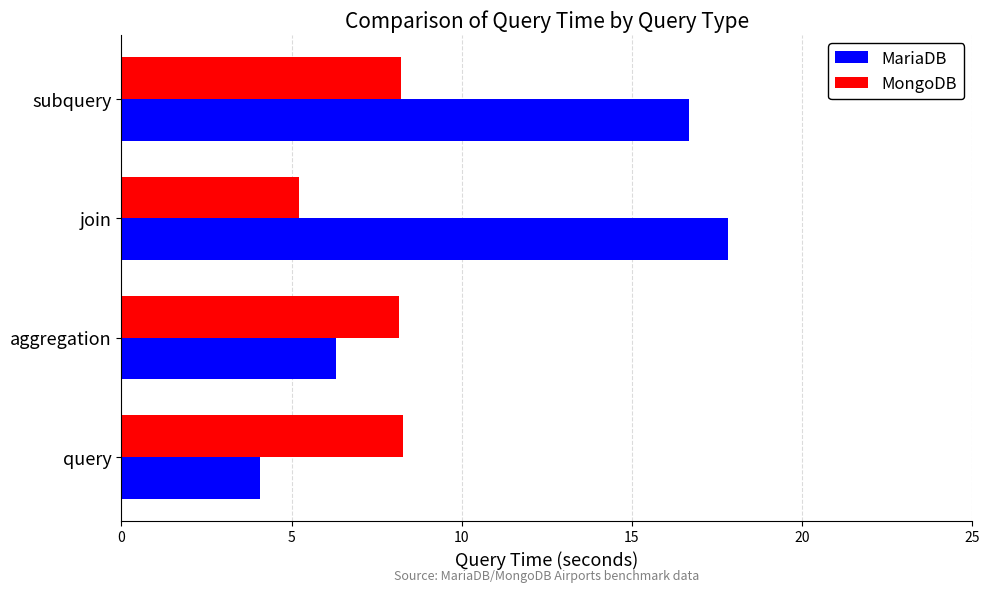

Which series has the largest range (max minus min)?

MariaDB